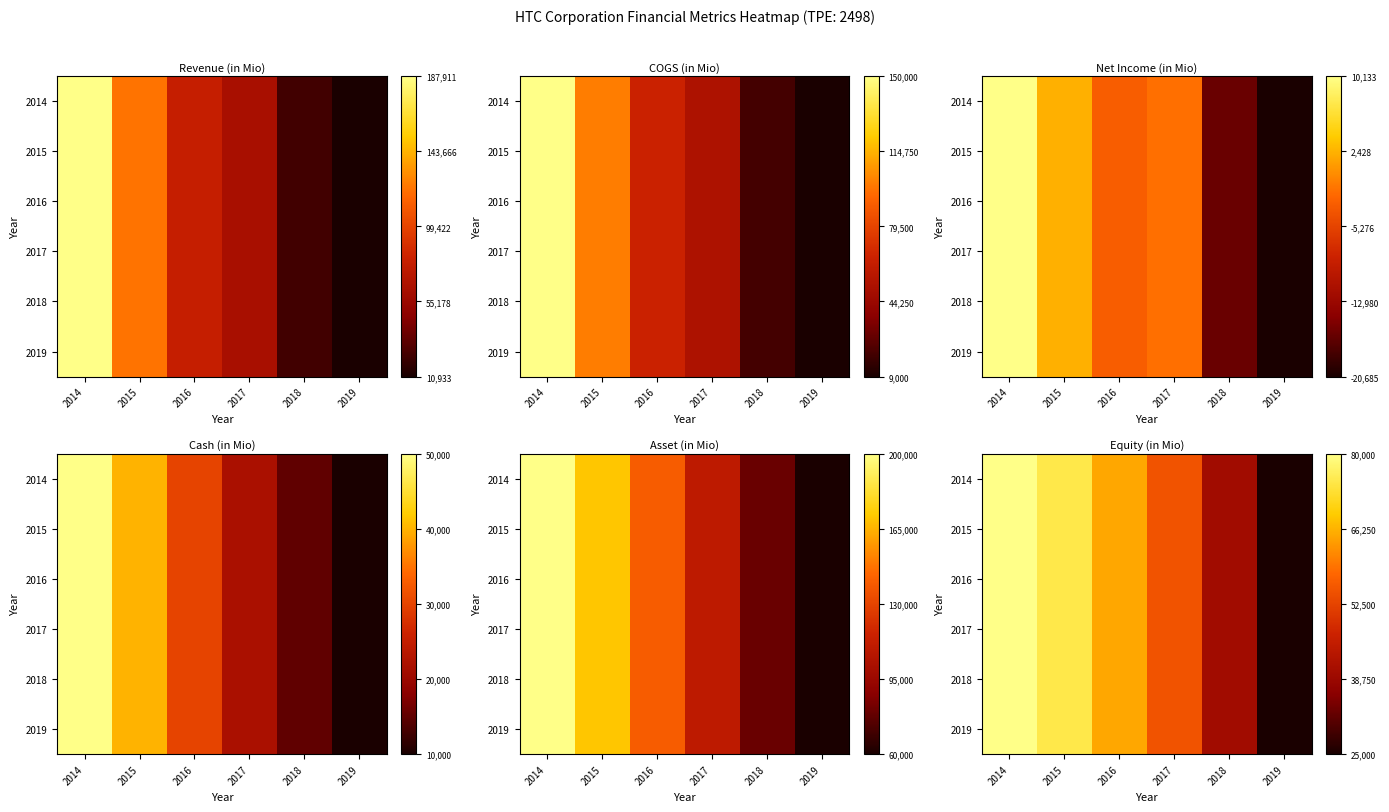

How many data points in 2018 are above 0?

5